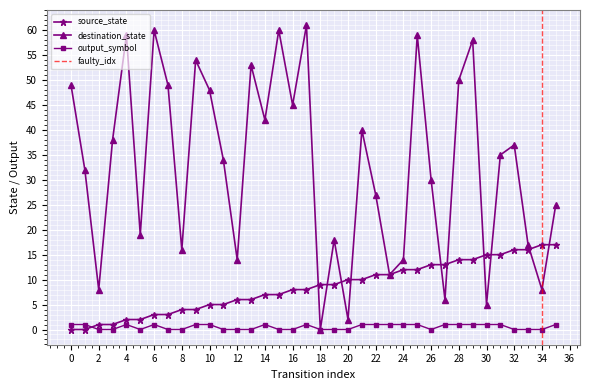

The destination_state series shows 50 at 28. True or false?

True